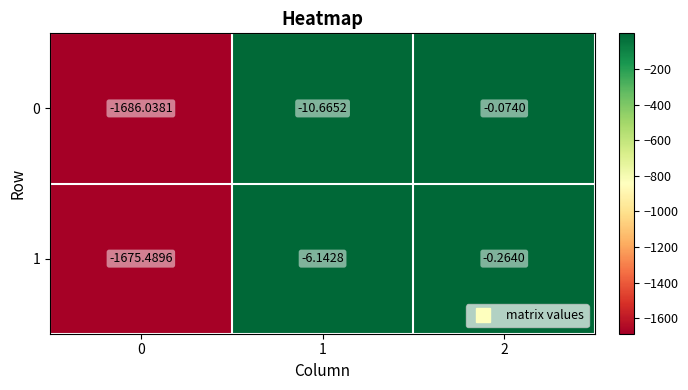

Is the value of 1 at 1 greater than the value of 0 at 0?

Yes